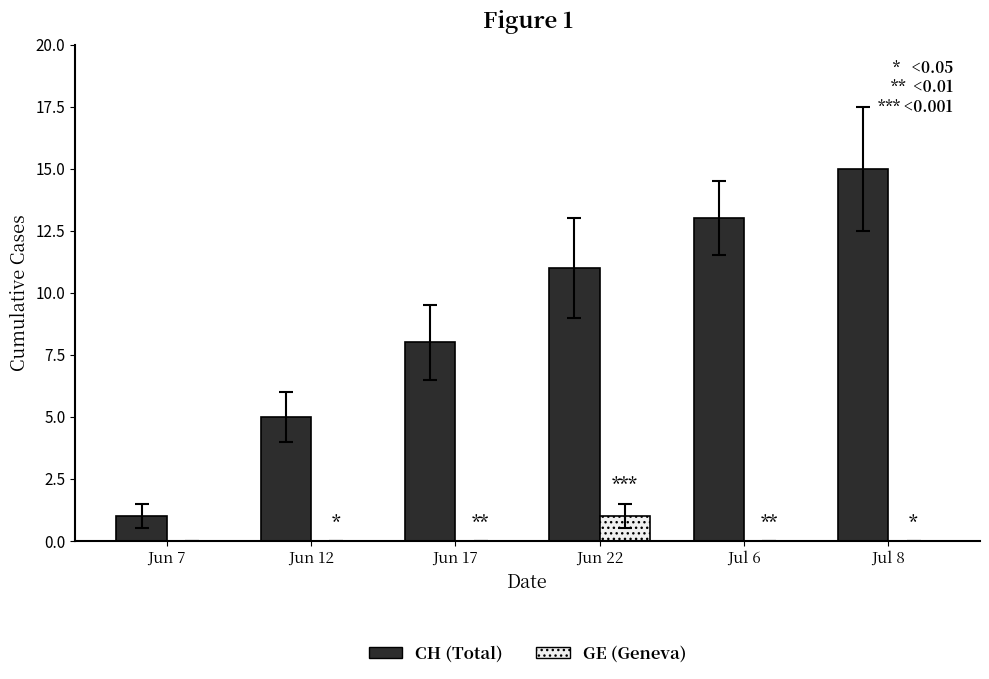

What is the sum of the GE (Geneva) values at Jun 22 and Jul 6?

1